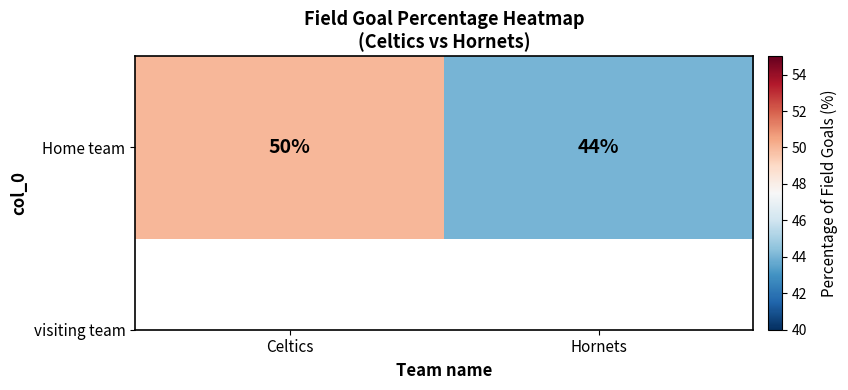

Is it true that the value at Hornets is 44?

True